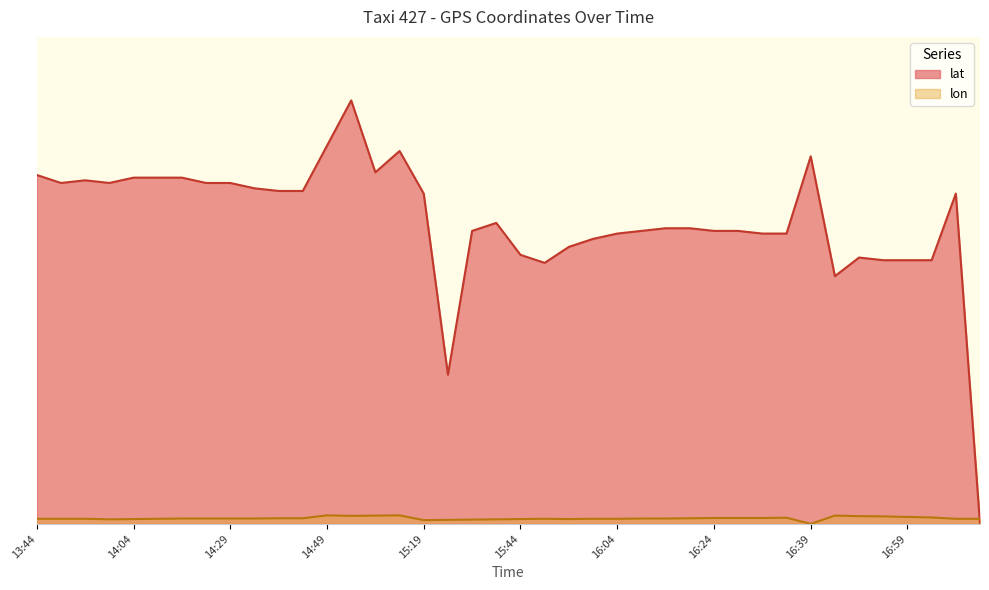

Reading left to right, what are all the values shown in this chart?

lat: 13.1	12.8	12.9	12.8	13.0	13.0	13.0	12.8	12.8	12.6	12.5	12.5	14.2	15.9	13.2	14.0	12.4	5.6	11.0	11.3	10.1	9.8	10.4	10.7	10.9	11.0	11.1	11.1	11.0	11.0	10.9	10.9	13.8	9.3	10.0	9.9	9.9	9.9	12.4	0.0
lon: 0.2	0.2	0.2	0.2	0.2	0.2	0.2	0.2	0.2	0.2	0.2	0.2	0.3	0.3	0.3	0.3	0.1	0.1	0.2	0.2	0.2	0.2	0.2	0.2	0.2	0.2	0.2	0.2	0.2	0.2	0.2	0.2	0.0	0.3	0.3	0.3	0.3	0.2	0.2	0.2